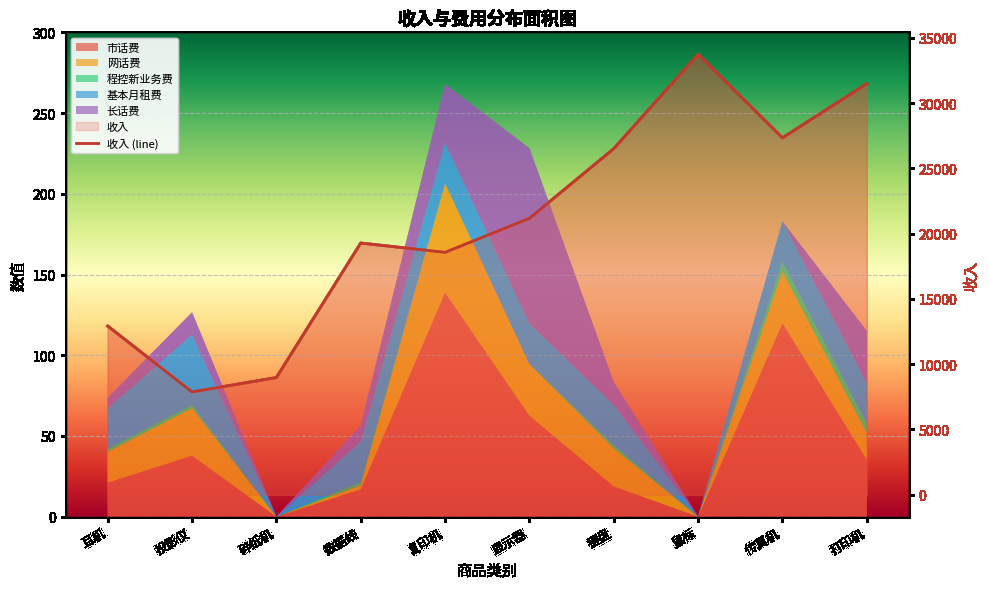

What is the sum of the values at 传真机 and 数据线?

46606